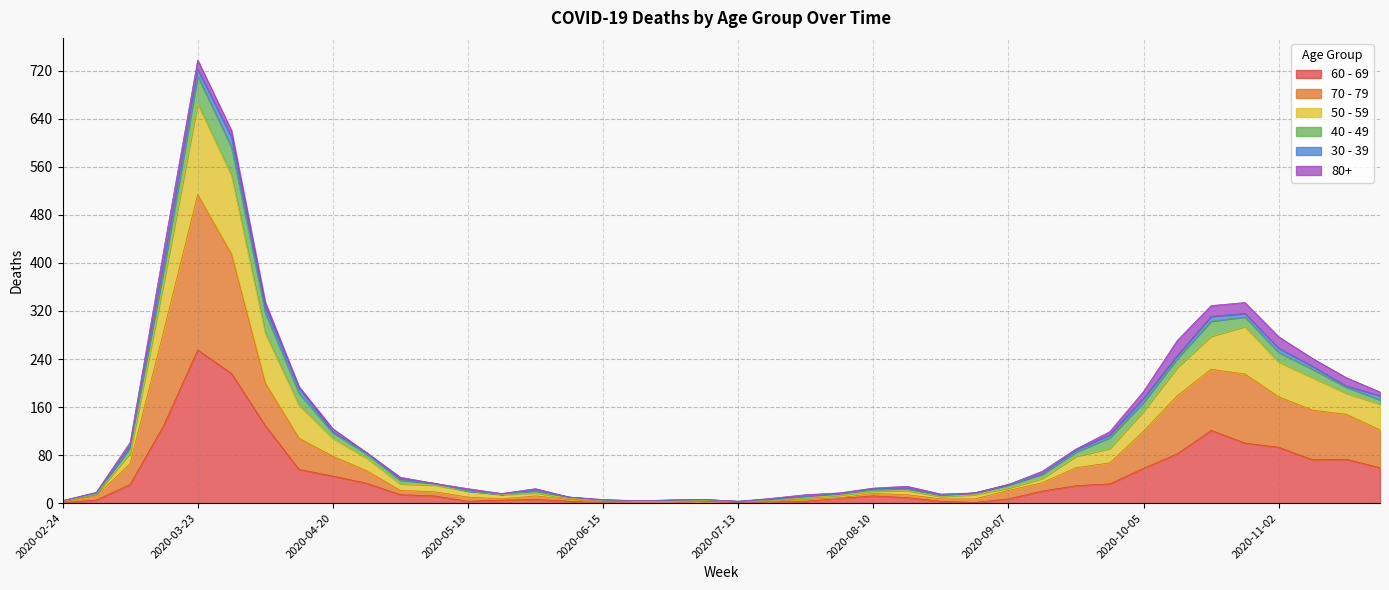

Where is the first local maximum for 50 - 59?

2020-03-23